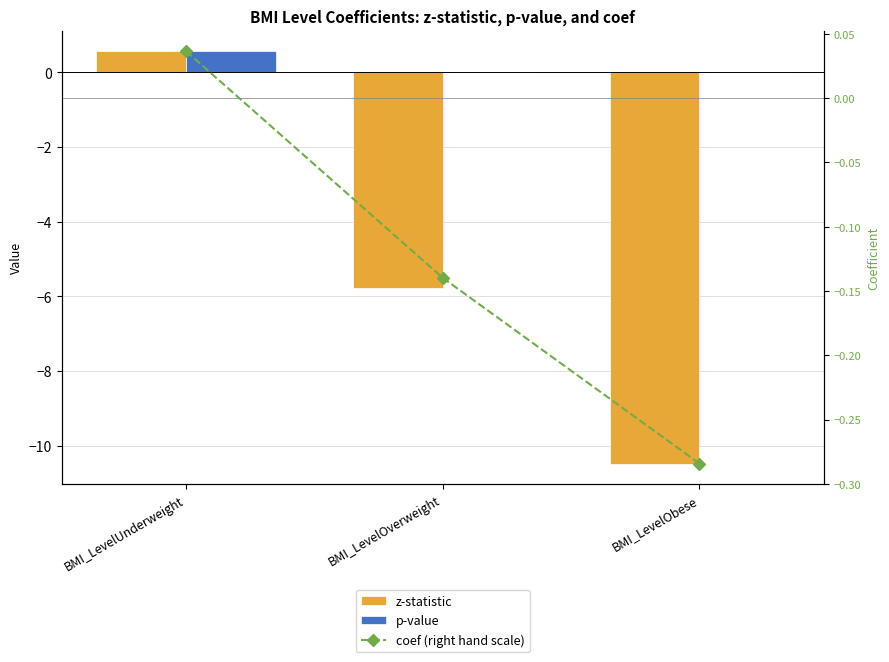

What is the difference between the highest and lowest values at BMI_LevelObese?

10.5